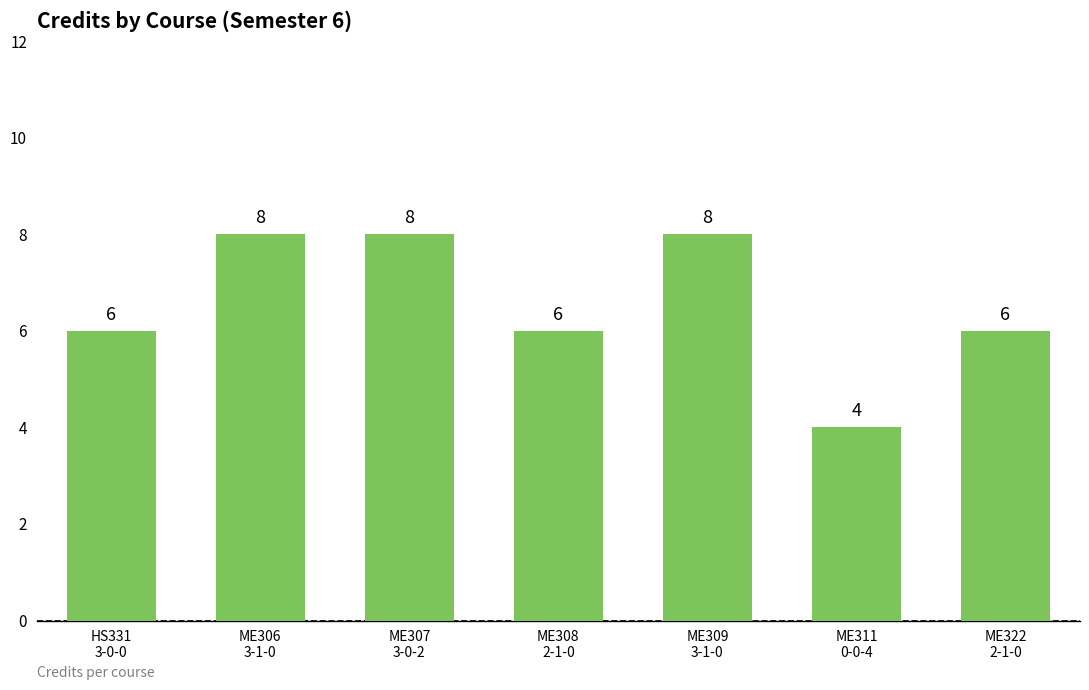

The value at ME308
2-1-0 is 8. True or false?

False